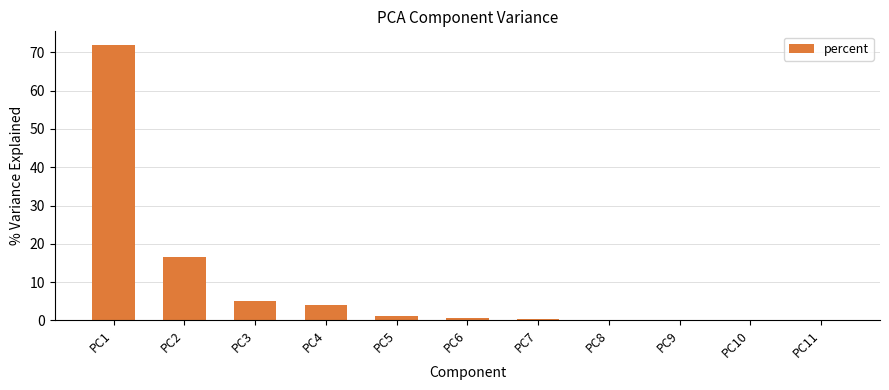

Are the bars horizontal?

No